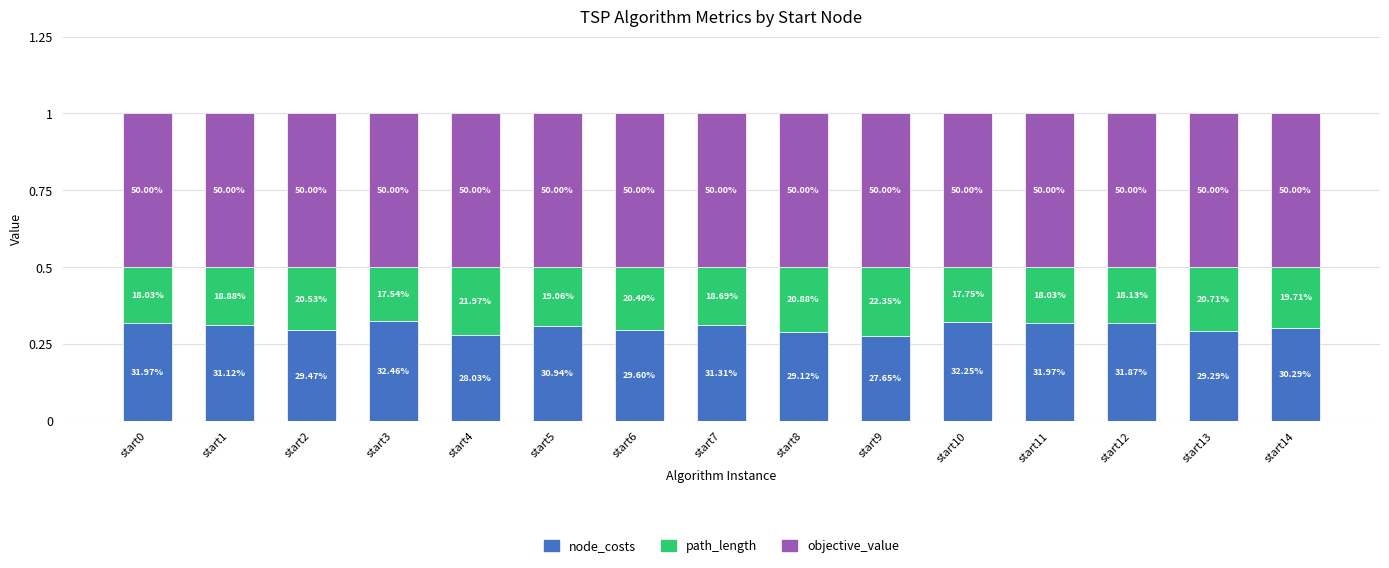

List the series in order of their overall mean, lowest first.

path_length, node_costs, objective_value